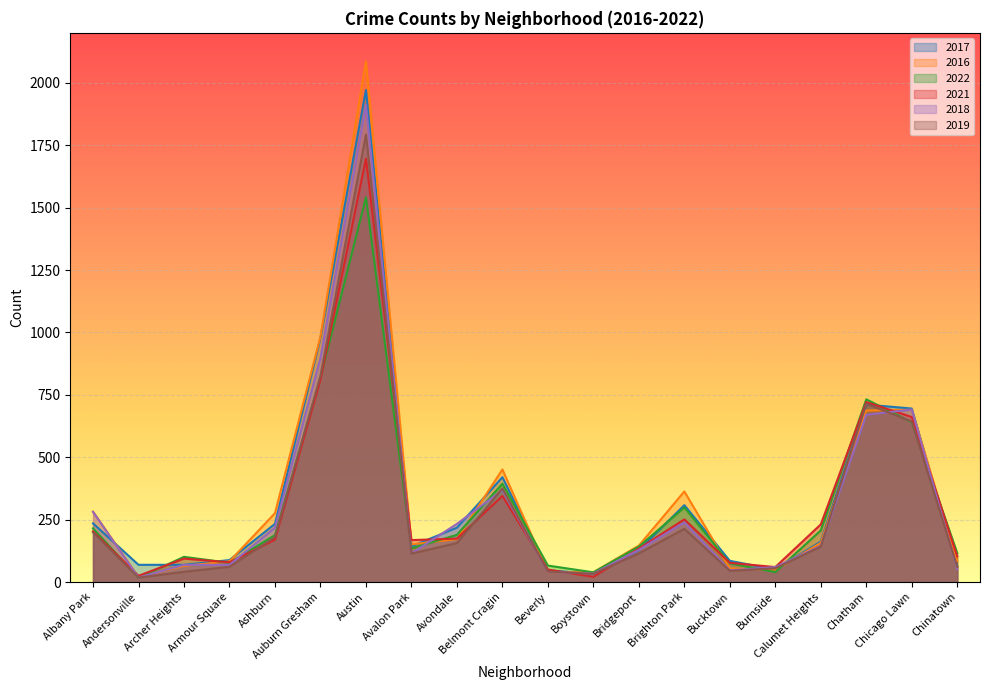

Reading left to right, what are all the values shown in this chart?

2017: 235	69	69	88	233	978	1971	143	218	420	47	33	128	308	85	50	162	711	695	63
2016: 282	20	65	83	276	983	2086	151	172	451	40	39	146	363	55	49	157	687	690	84
2022: 215	17	101	77	188	818	1541	135	189	394	66	39	142	299	75	40	207	732	640	116
2021: 203	25	94	79	170	811	1696	168	174	345	50	21	134	251	77	60	231	721	661	103
2018: 281	18	69	69	218	898	1911	115	233	368	41	34	129	239	47	60	145	670	691	52
2019: 199	18	41	61	180	826	1792	114	156	375	42	33	115	213	45	55	142	714	643	61